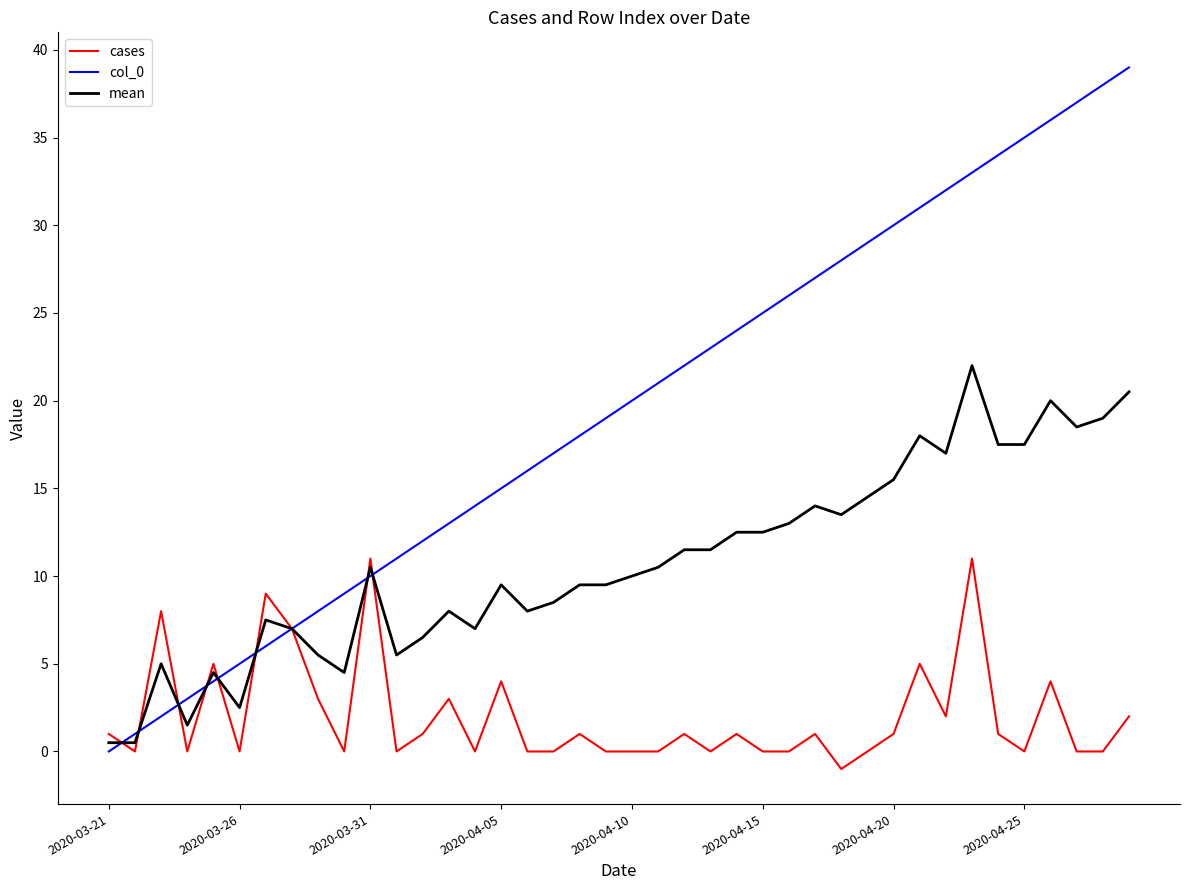

What is the maximum value for cases?

11.0